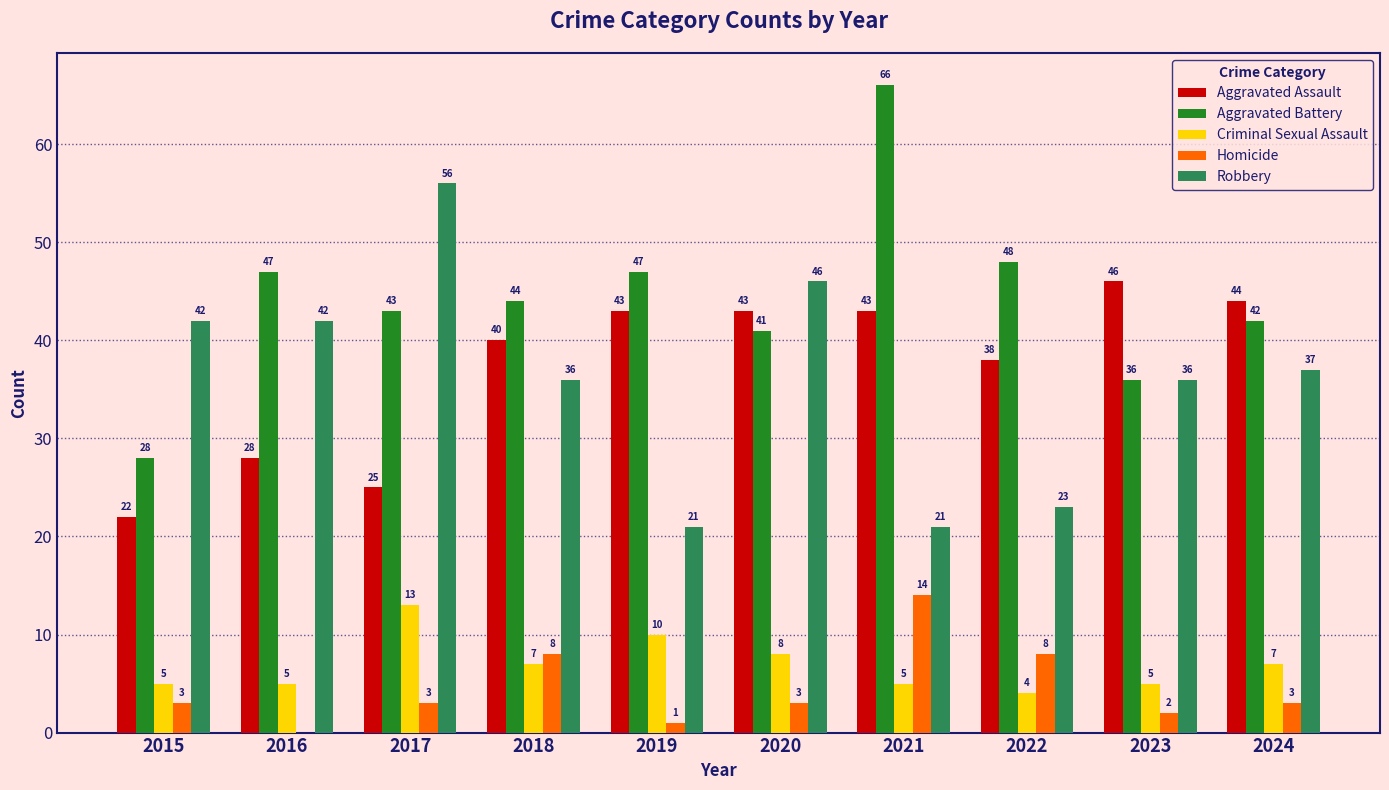

True or false: Robbery has a value of 50 at 2024.

False